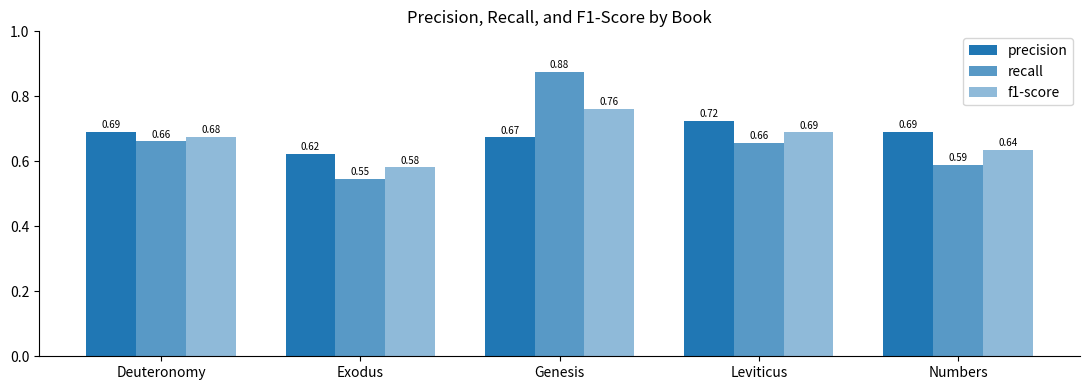

The value of precision at Genesis is 0.3. True or false?

False